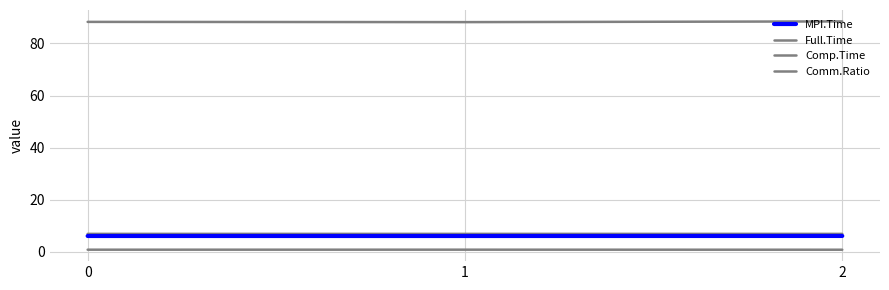

At which label is Comm.Ratio closest to 88?

1